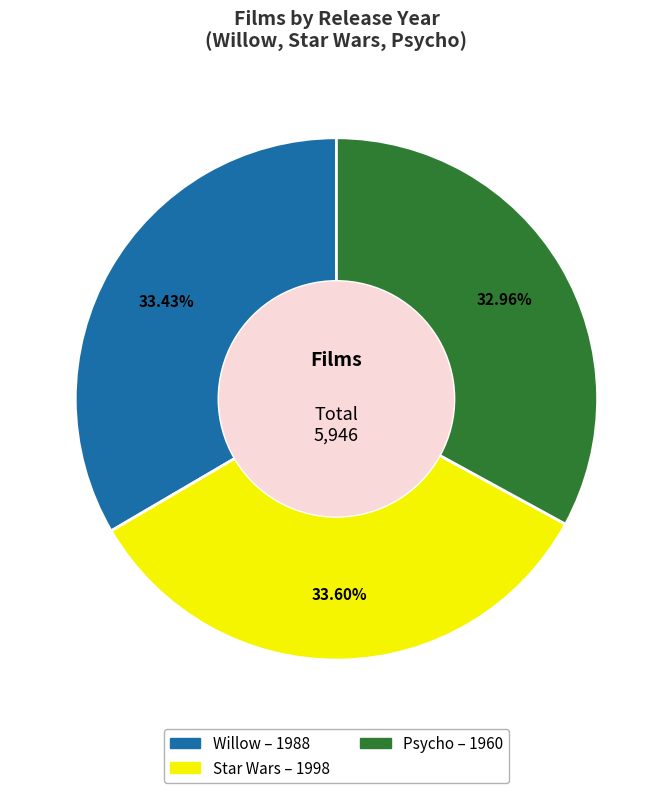

Does any single category account for the majority?

No